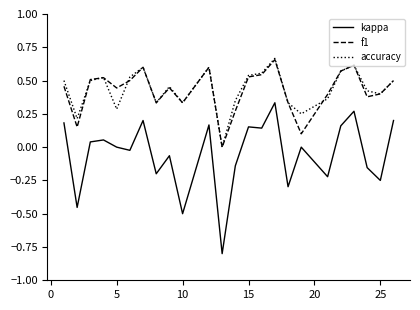

True or false: kappa and accuracy intersect in this chart.

False